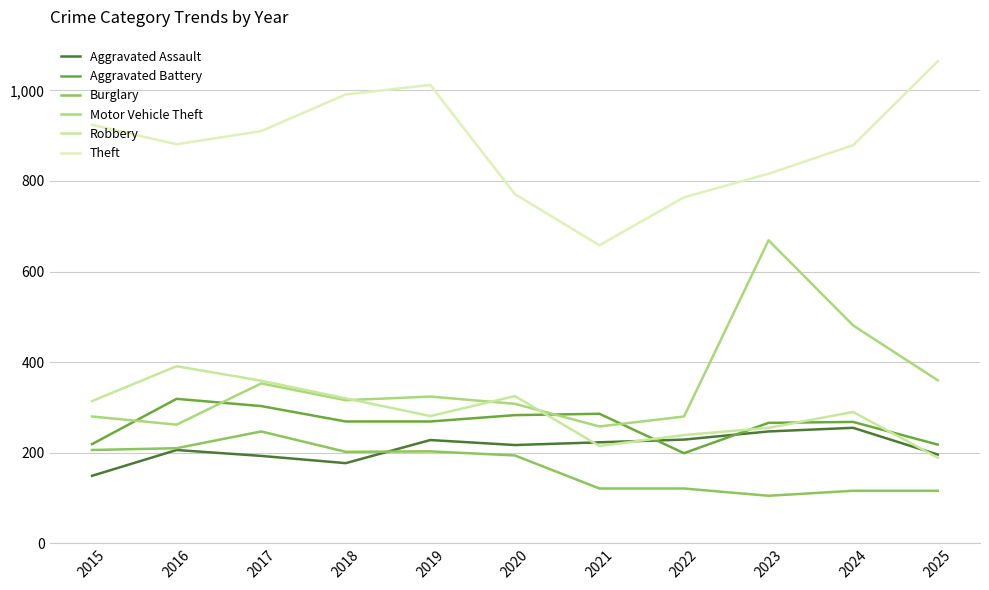

What are all the series names shown in the legend?

Aggravated Assault, Aggravated Battery, Burglary, Motor Vehicle Theft, Robbery, Theft